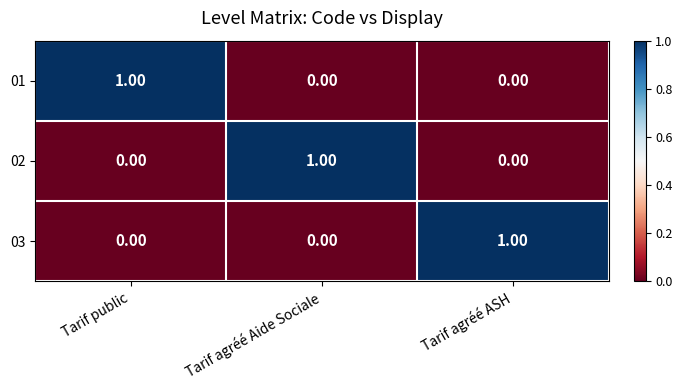

At how many categories does at least one series exceed 0?

3